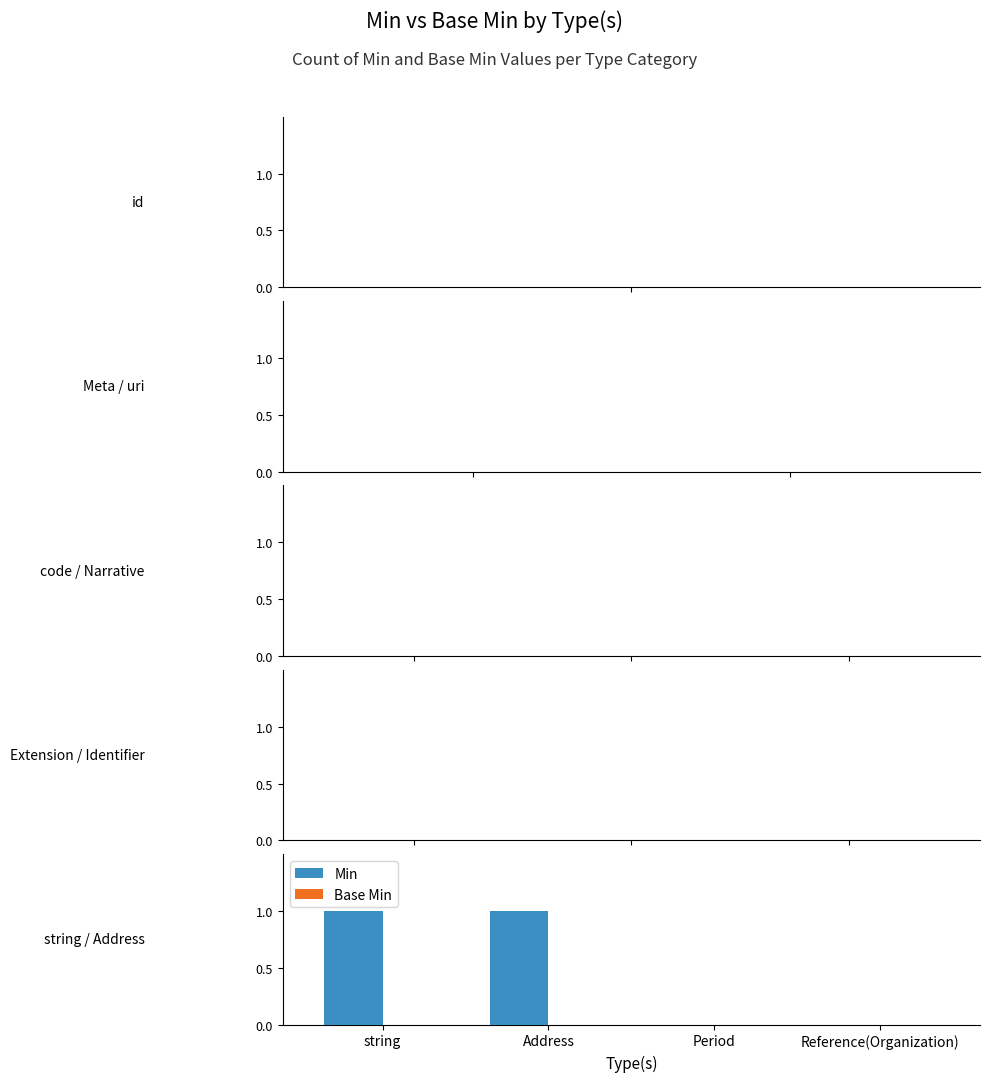

Is it true that the value at string is 1?

True